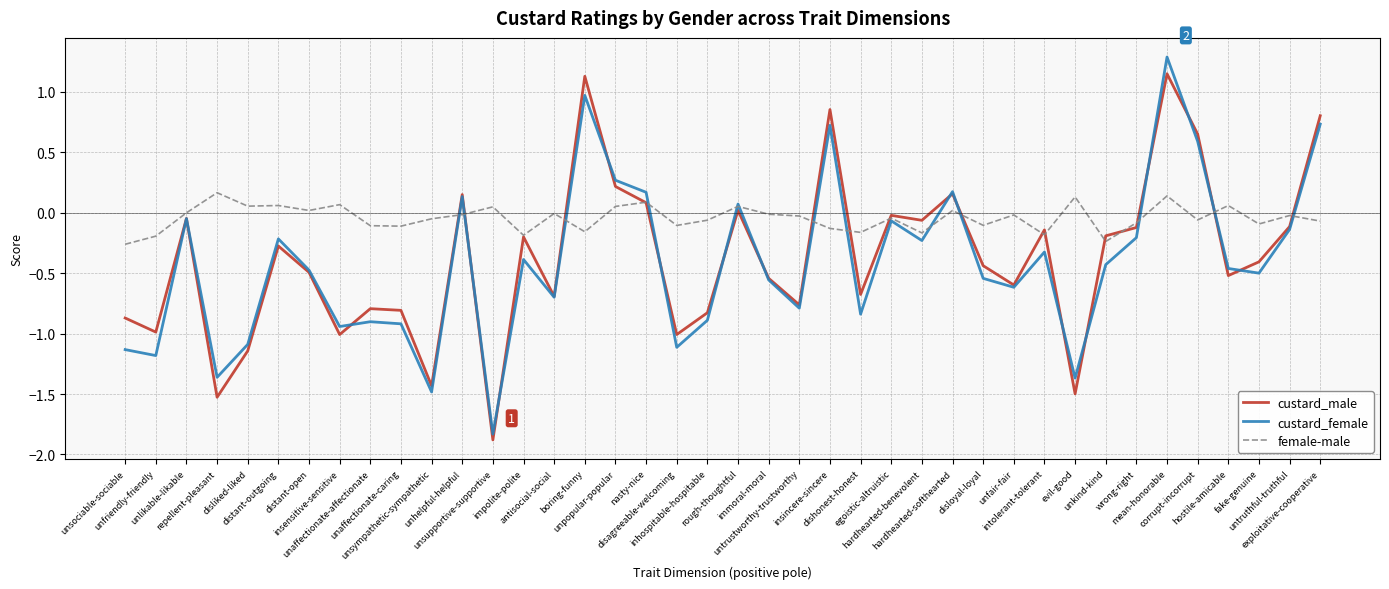

Which series changed the most between unlikable-likable and mean-honorable?

custard_female